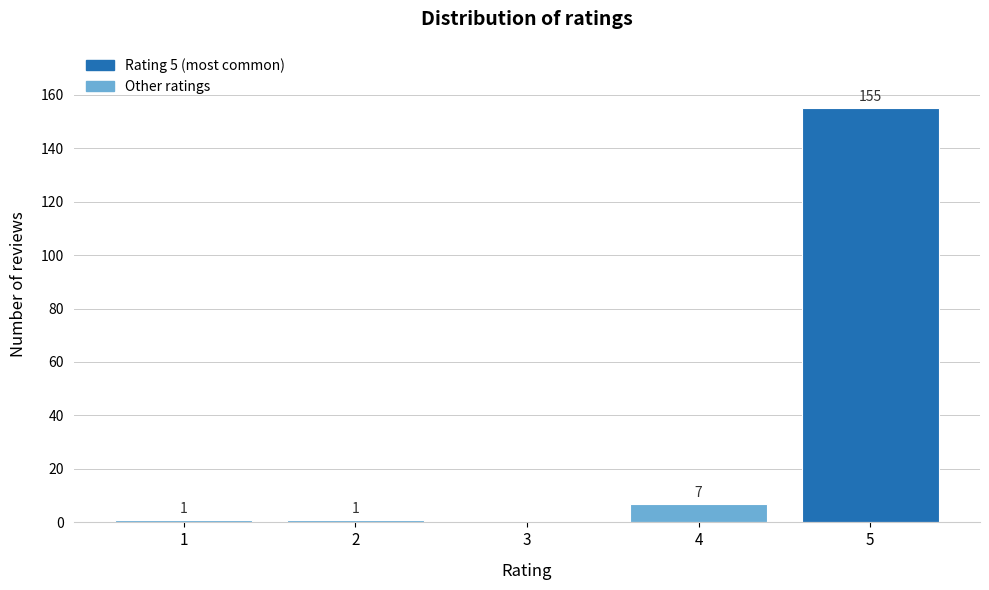

Reading left to right, list all the values displayed in this chart.

1=1	2=1	3=0	4=7	5=155